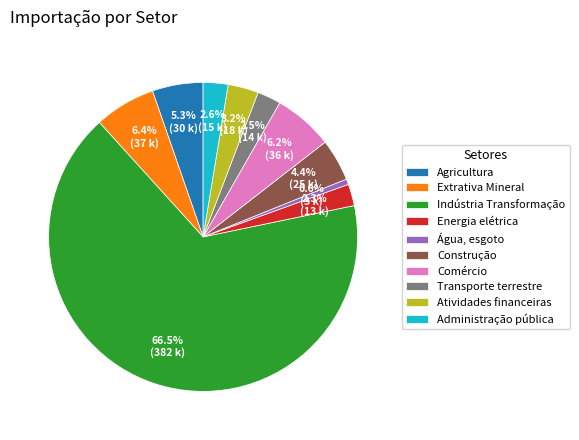

Which category has the smallest portion of the pie?

Água, esgoto